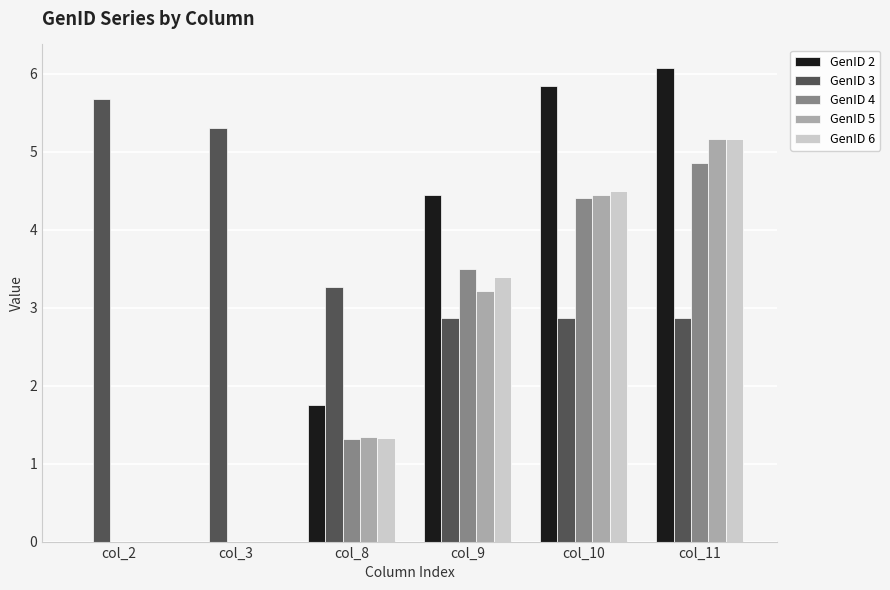

The value of GenID 6 at col_8 is 0.6. True or false?

False